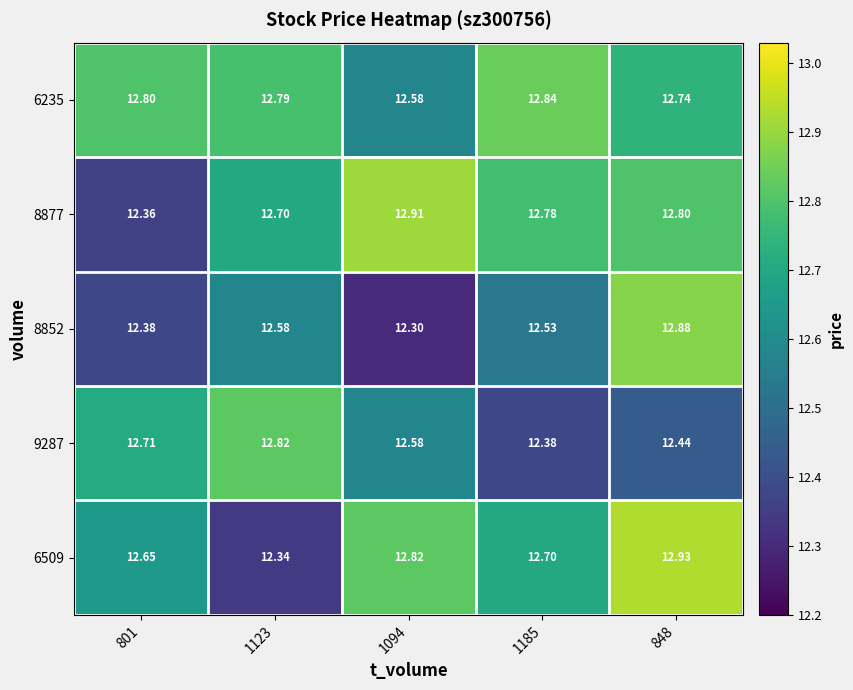

Is the value of 8852 at 848 greater than the value of 9287 at 848?

Yes